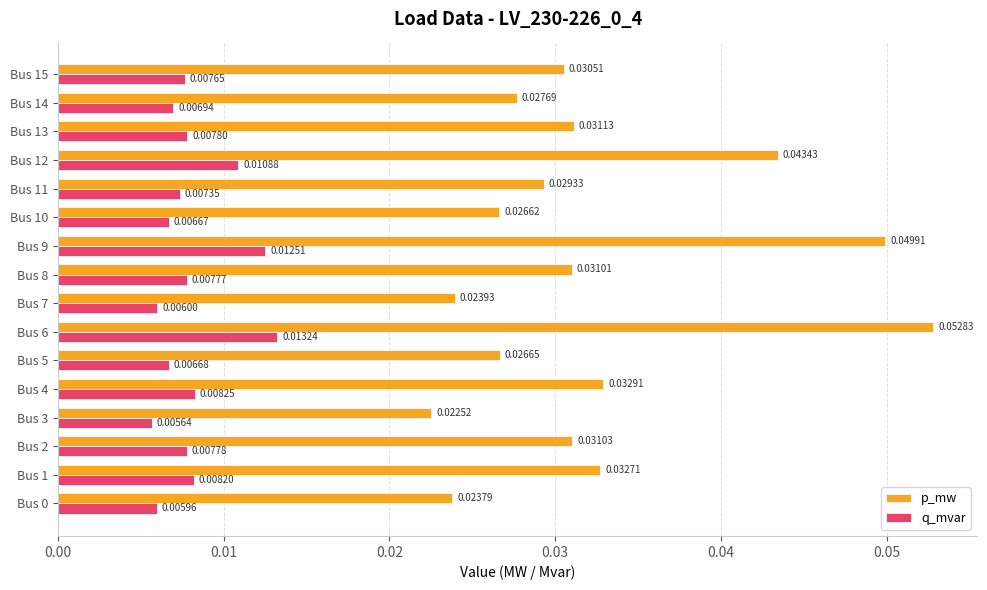

Rank the series by their maximum value, from highest to lowest.

p_mw, q_mvar